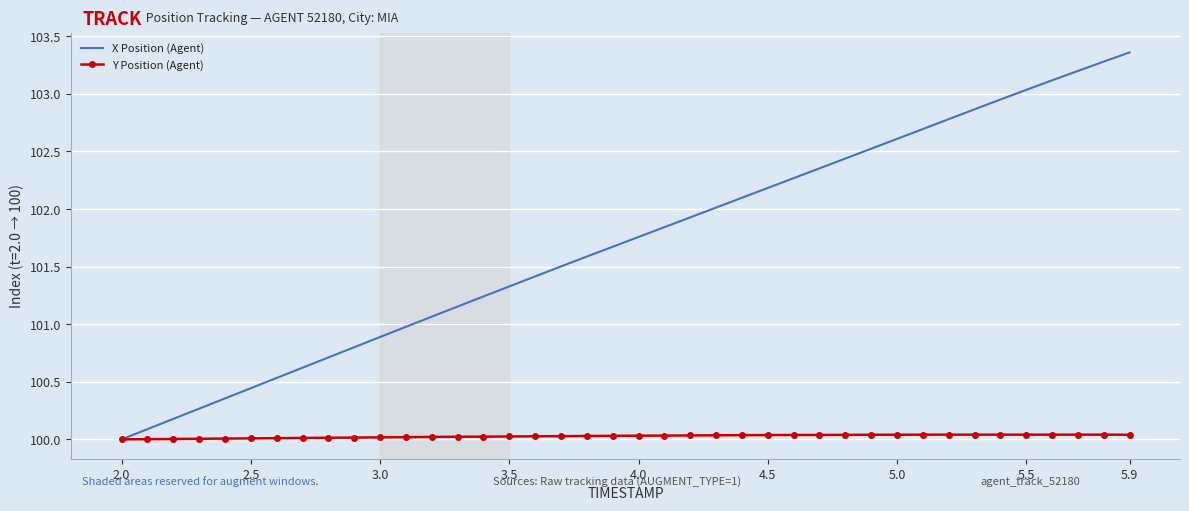

Which series has the largest total across all categories?

X Position (Agent)